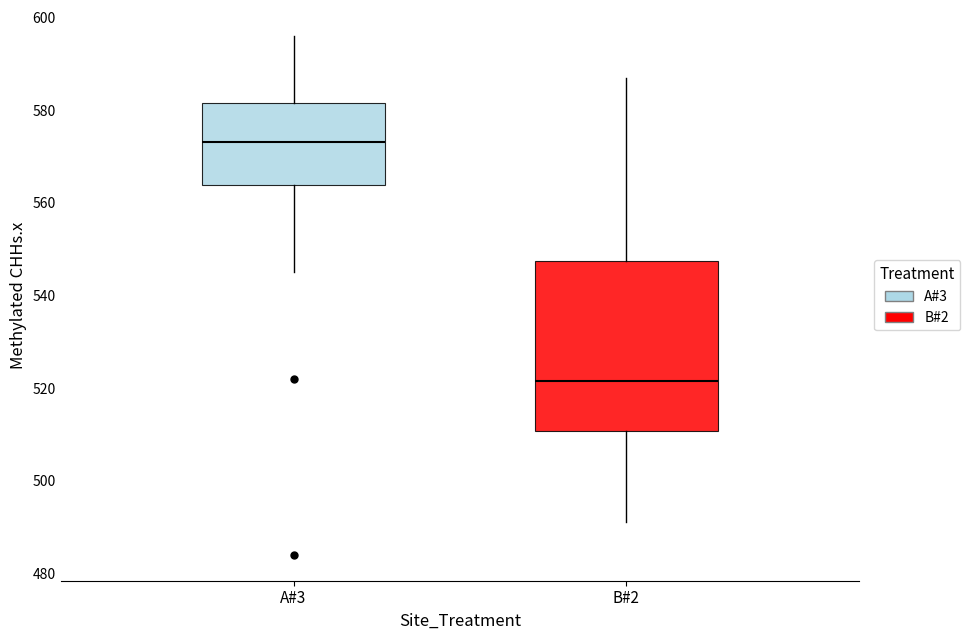

Reading left to right, read every box against the y-axis: the position of its median line, the range the box covers, and the ends of its whiskers. The values are not printed on the chart, so give them approximately, as read against the axis.

A#3: median 574, box 564 to 582, whiskers 546 to 596
B#2: median 522, box 510 to 548, whiskers 492 to 588